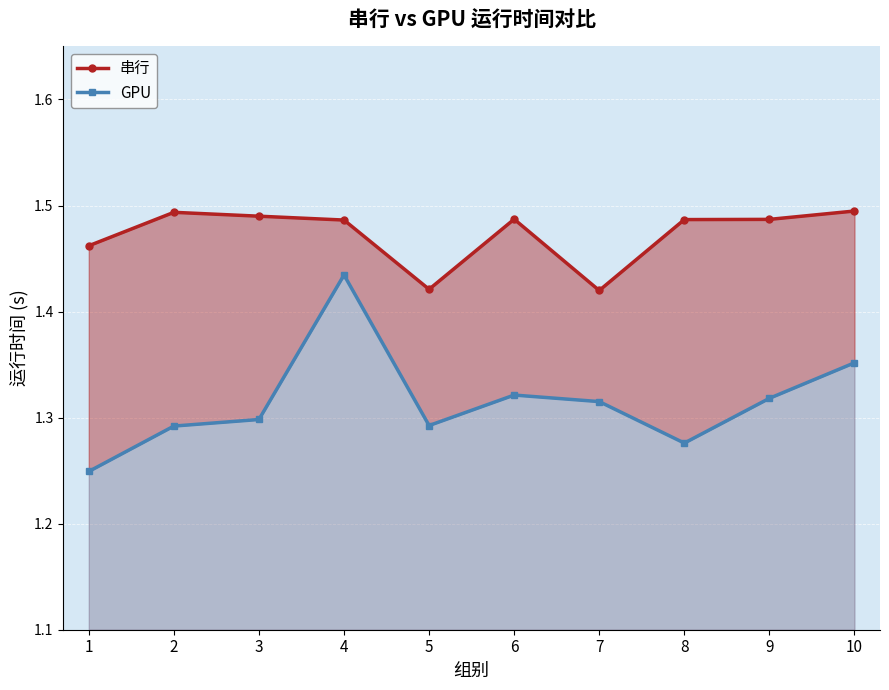

Which series changed the most between 5 and 8?

串行